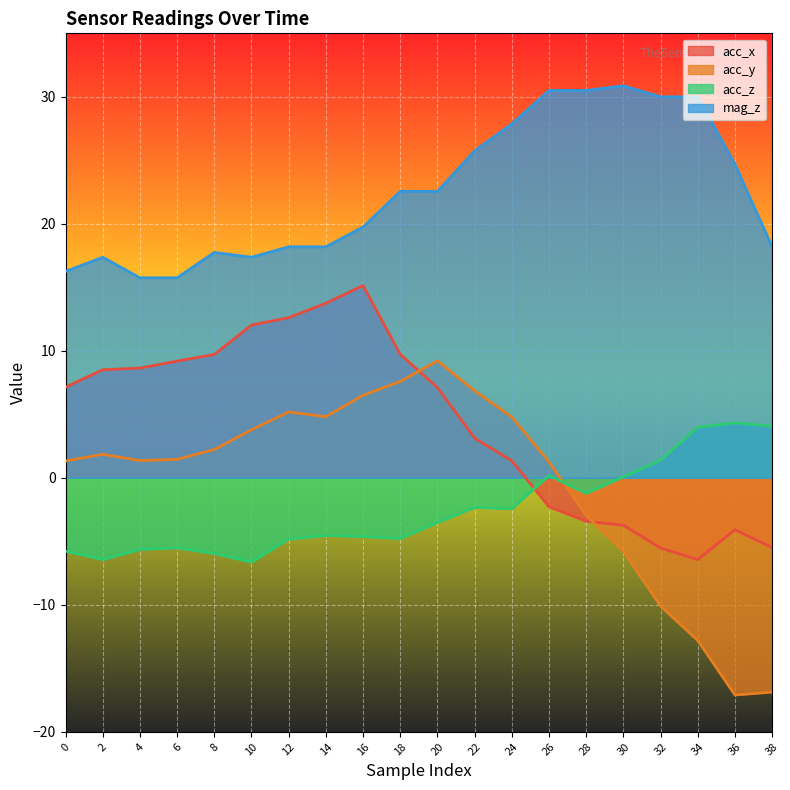

What is the difference between the maximum and minimum values in the mag_z series?

15.1